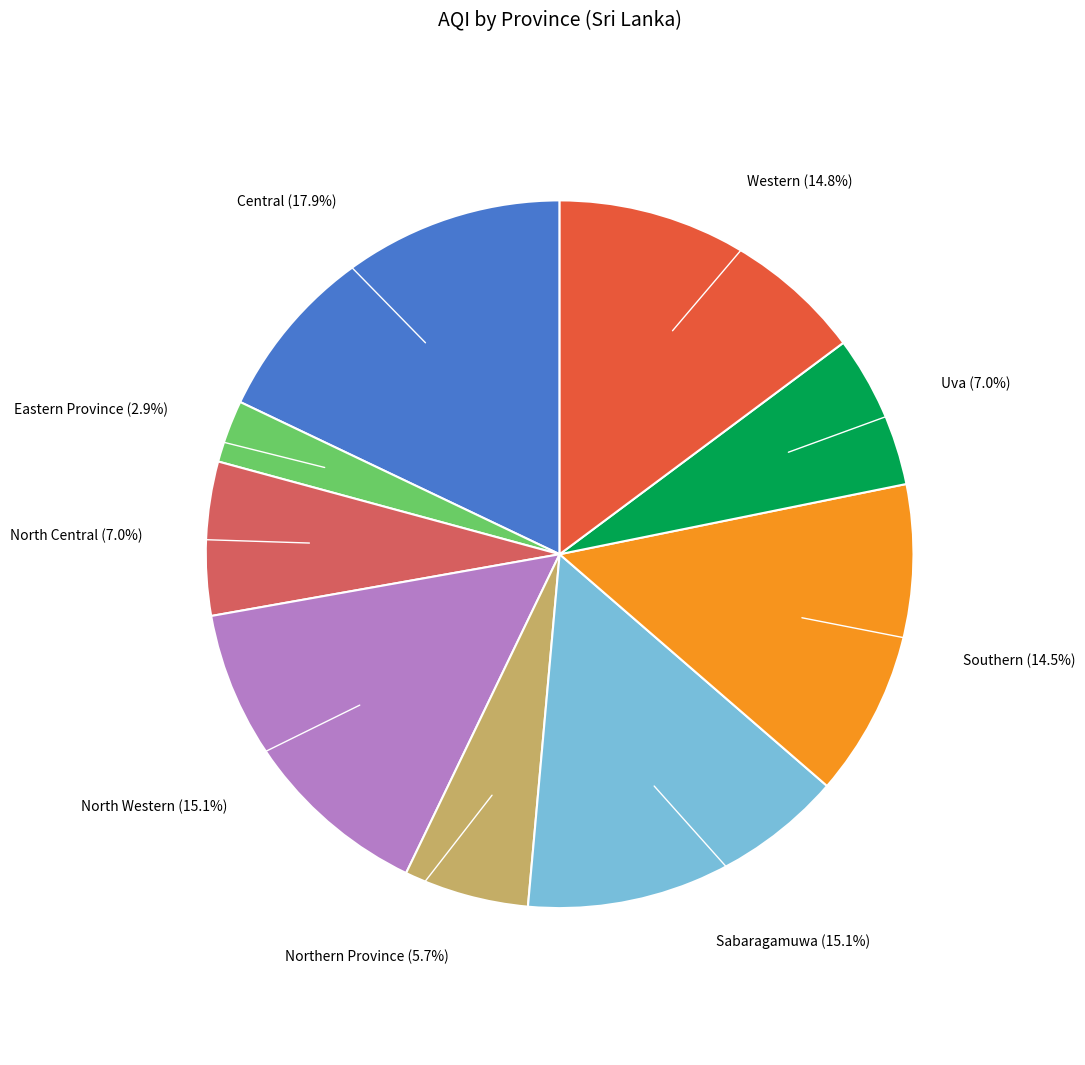

To the nearest percent, what is the difference between the Sabaragamuwa and Uva slice percentages?

8%